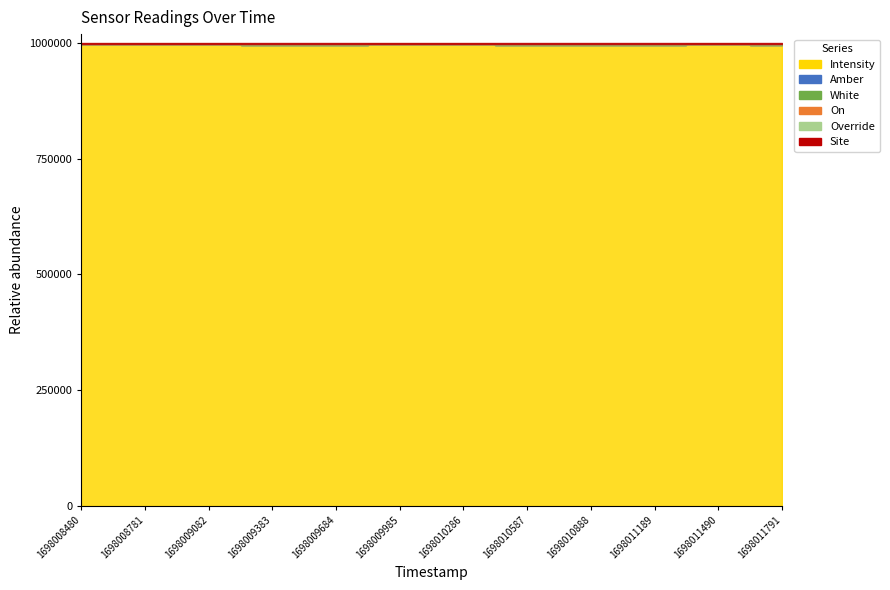

True or false: Intensity has more than 2 interior local peaks.

True